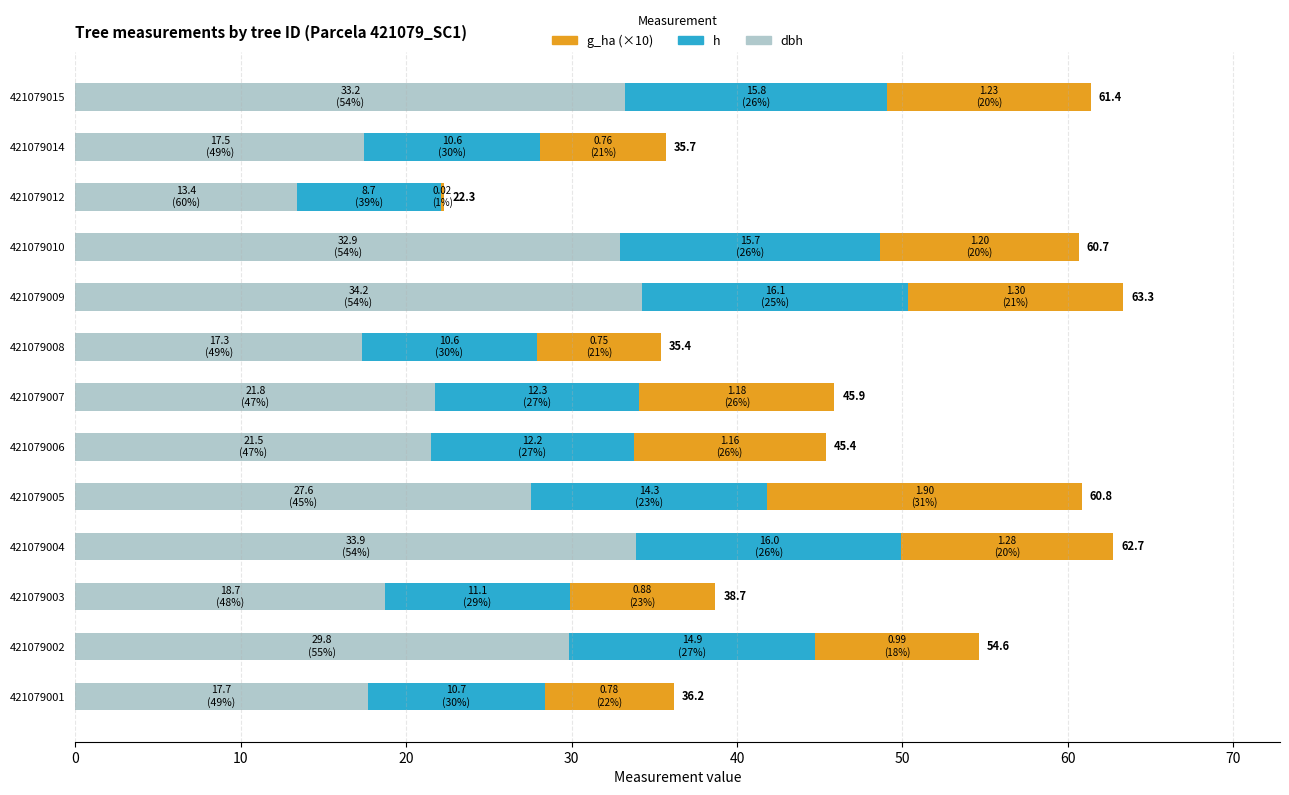

What is the total value across all series at 421079005?

60.8